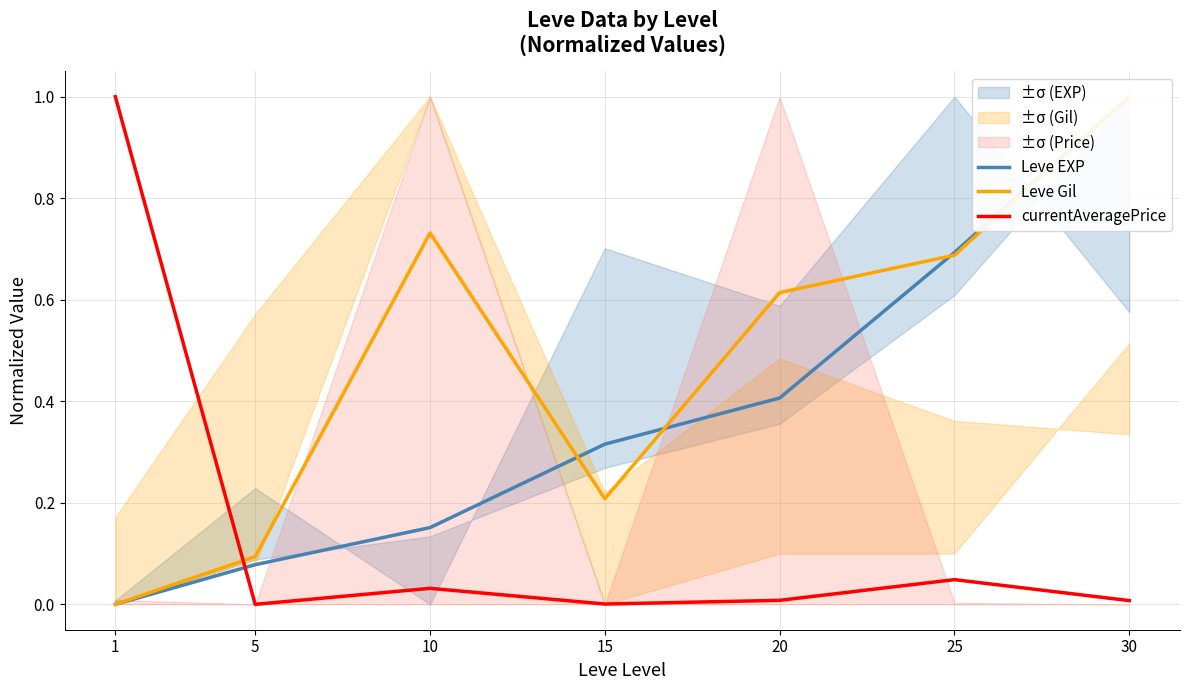

What is the total value across all series at 25?

1.4